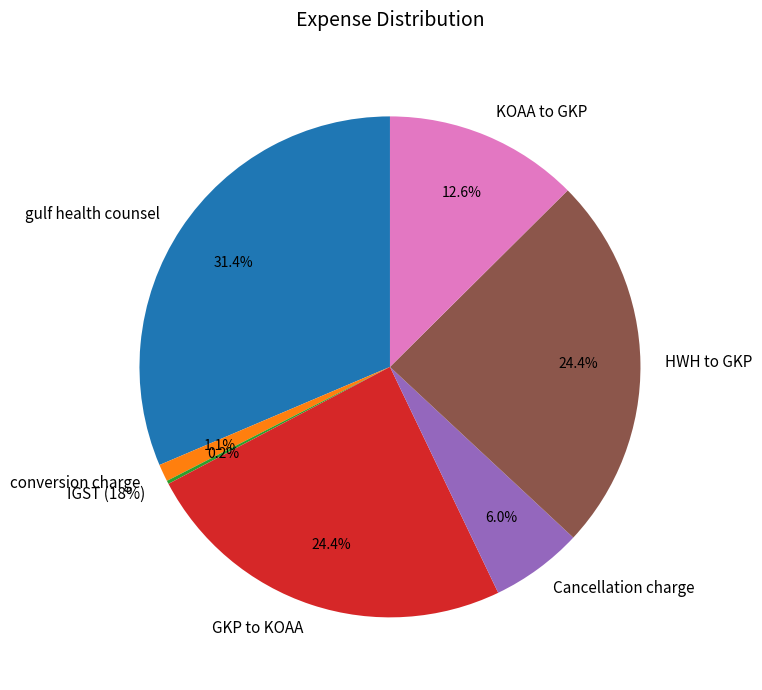

What is the change in value from gulf health counsel to conversion charge?

-707